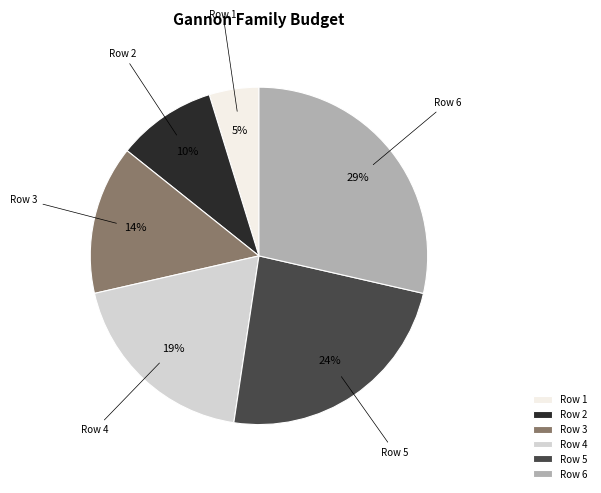

Rank the categories by value from highest to lowest.

Row 6, Row 5, Row 4, Row 3, Row 2, Row 1